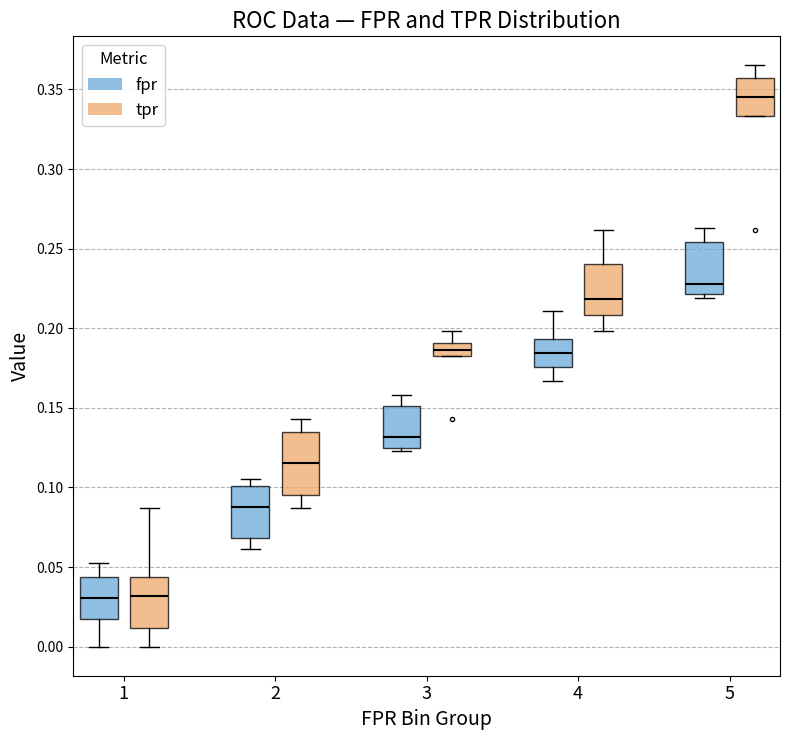

Where does the lower whisker of the box for 4 (fpr) end on the y-axis? The values are not printed on the chart, so give them approximately, as read against the axis.

0.165